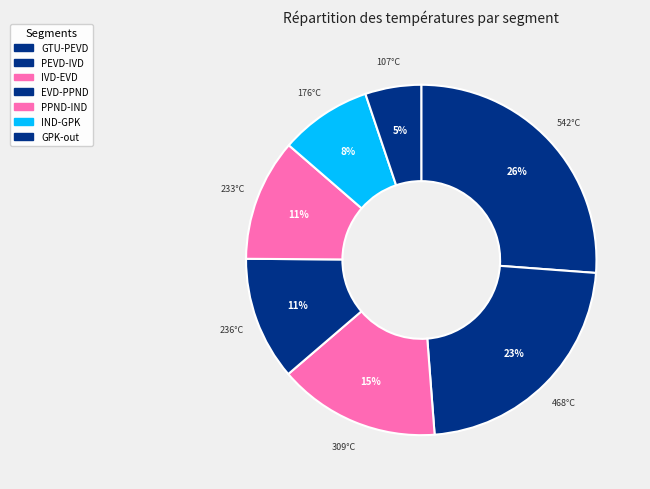

Which category has the smallest portion of the pie?

GPK-out